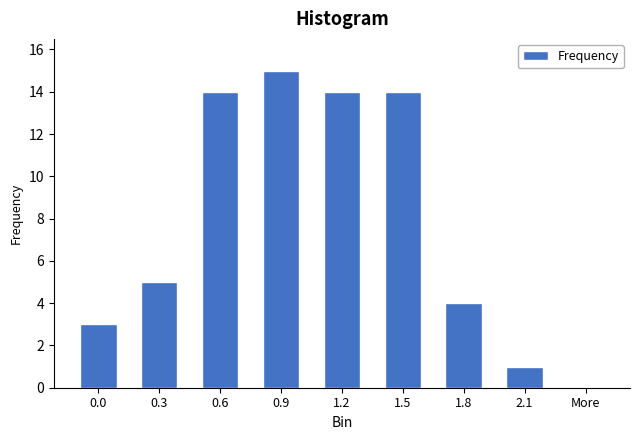

Reading left to right, extract all data points from this chart.

0.0=3	0.3=5	0.6=14	0.9=15	1.2=14	1.5=14	1.8=4	2.1=1	More=0